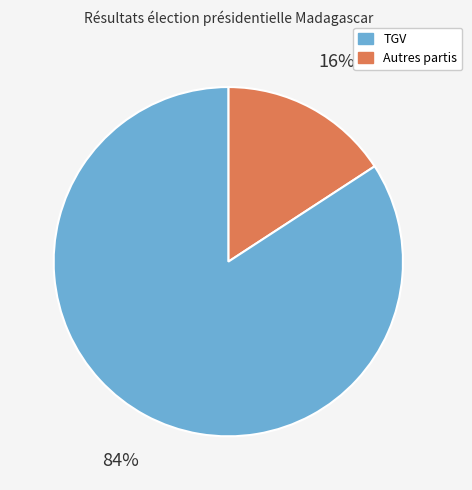

Is there a majority slice in this chart?

Yes